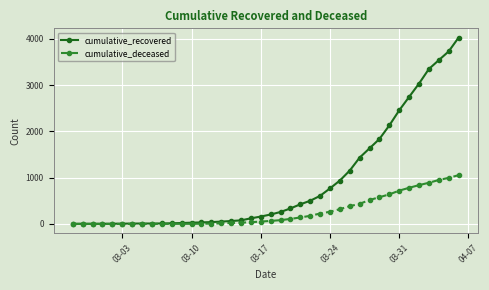

What is the average value of the cumulative_recovered series?

894